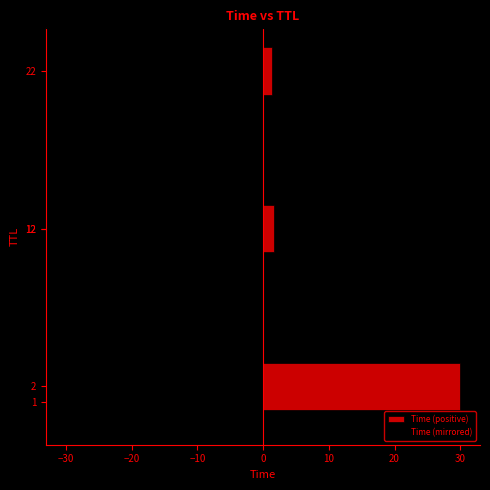

Is it true that Time (positive) equals 30.0 at 0?

True